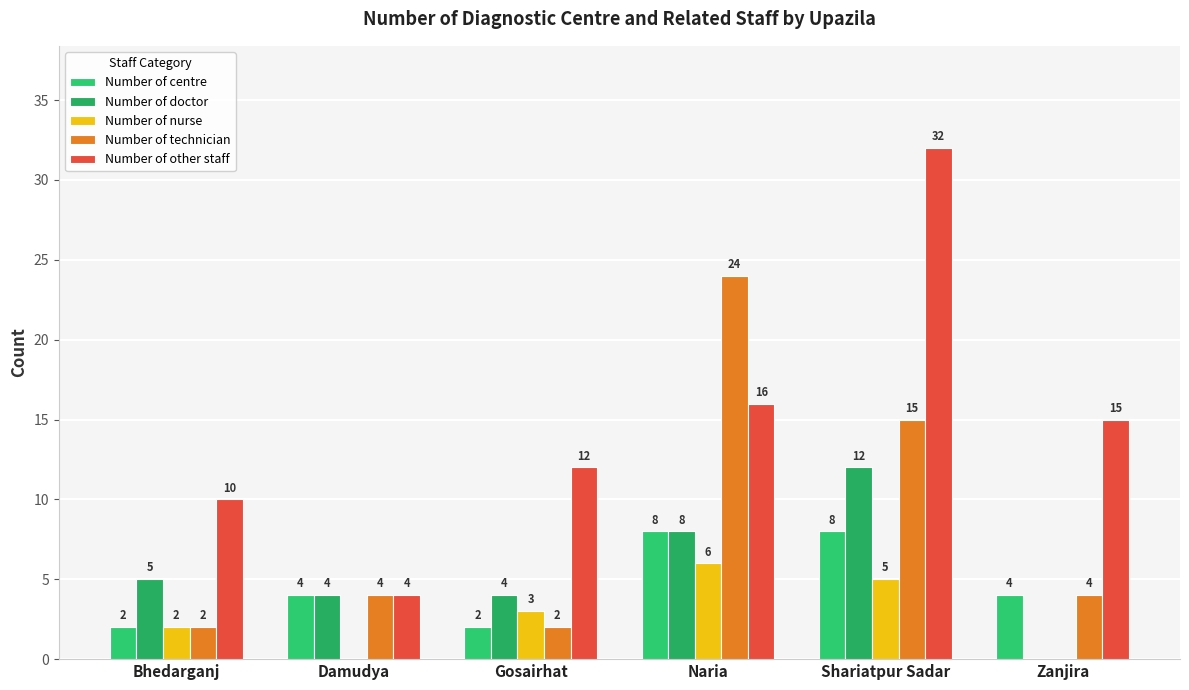

Is it true that Number of doctor equals 12 at Naria?

False